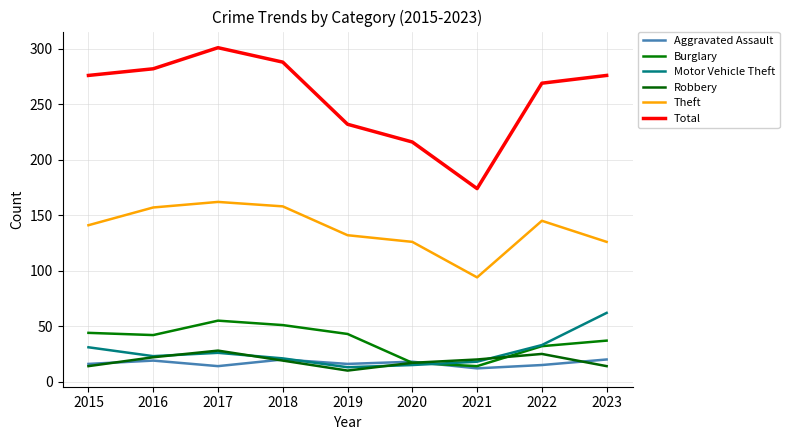

How many lines are shown in the chart?

6